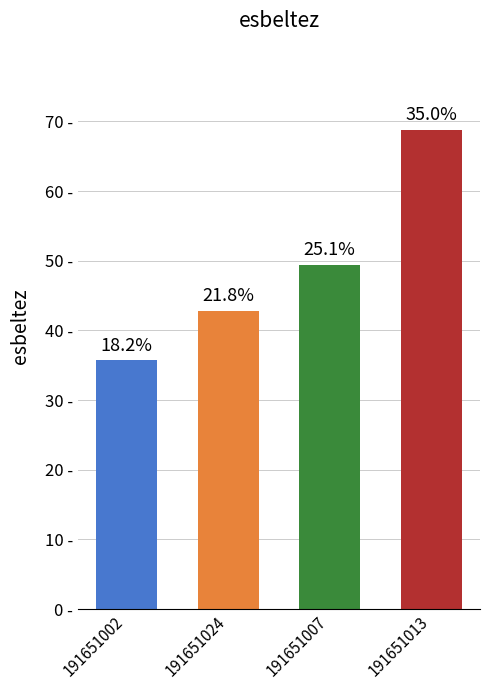

Are the bars grouped side by side (vs. stacked)?

No